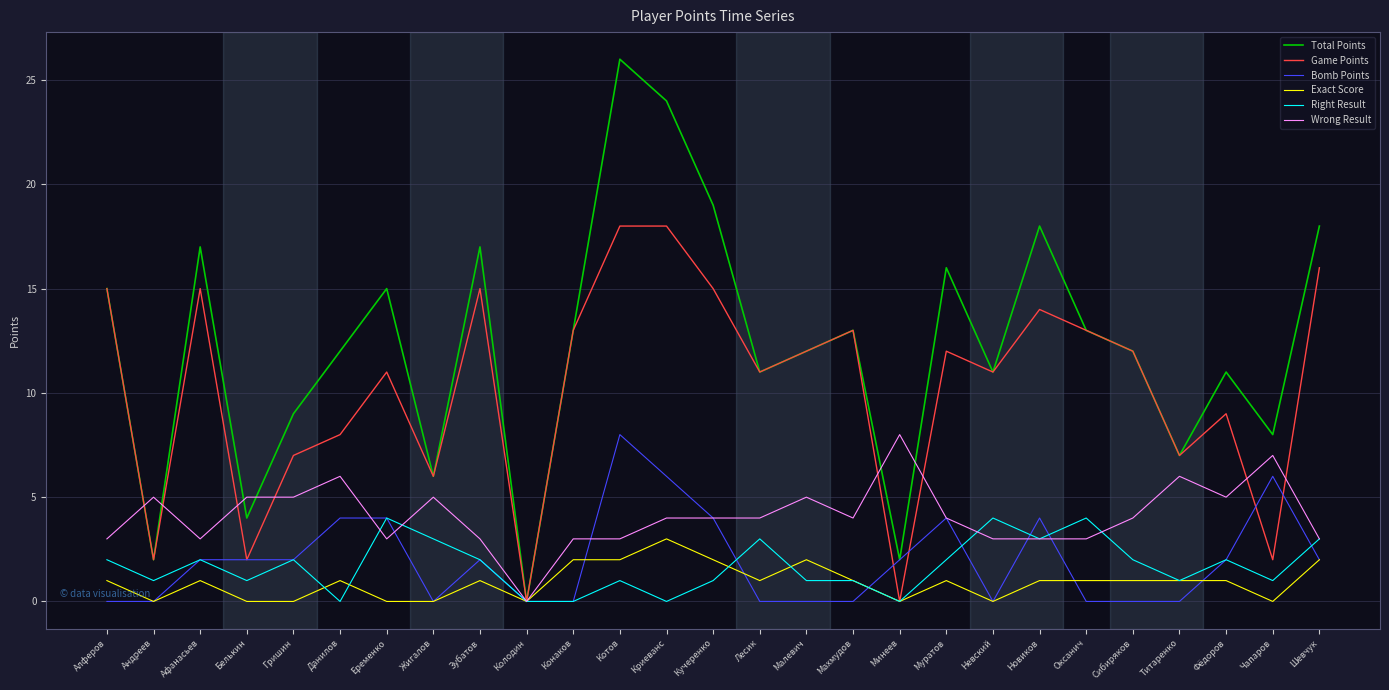

At which category does Right Result reach its first local peak?

Афанасьев